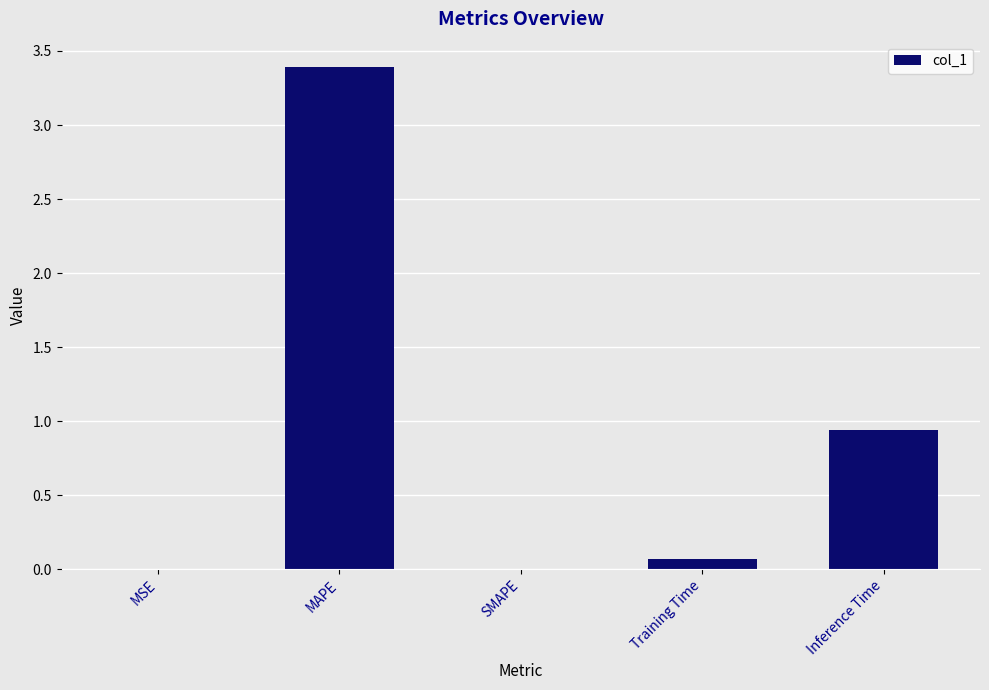

Which label corresponds to the largest value in the chart?

MAPE